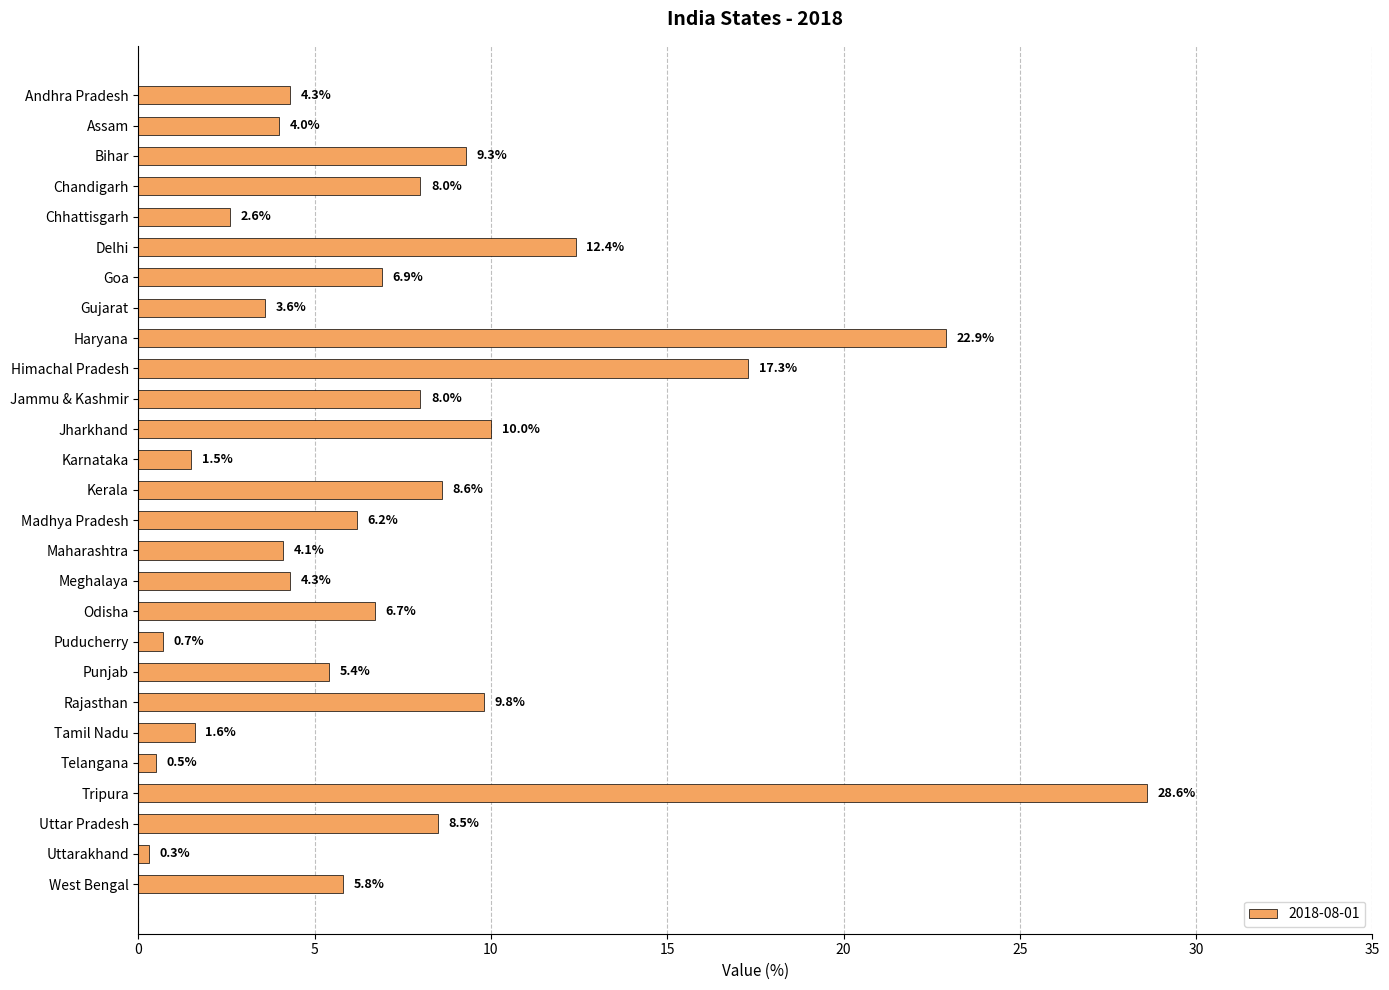

Reading bottom to top, transcribe all the data shown in this chart.

West Bengal=5.8	Uttarakhand=0.3	Uttar Pradesh=8.5	Tripura=28.6	Telangana=0.5	Tamil Nadu=1.6	Rajasthan=9.8	Punjab=5.4	Puducherry=0.7	Odisha=6.7	Meghalaya=4.3	Maharashtra=4.1	Madhya Pradesh=6.2	Kerala=8.6	Karnataka=1.5	Jharkhand=10.0	Jammu & Kashmir=8.0	Himachal Pradesh=17.3	Haryana=22.9	Gujarat=3.6	Goa=6.9	Delhi=12.4	Chhattisgarh=2.6	Chandigarh=8.0	Bihar=9.3	Assam=4.0	Andhra Pradesh=4.3